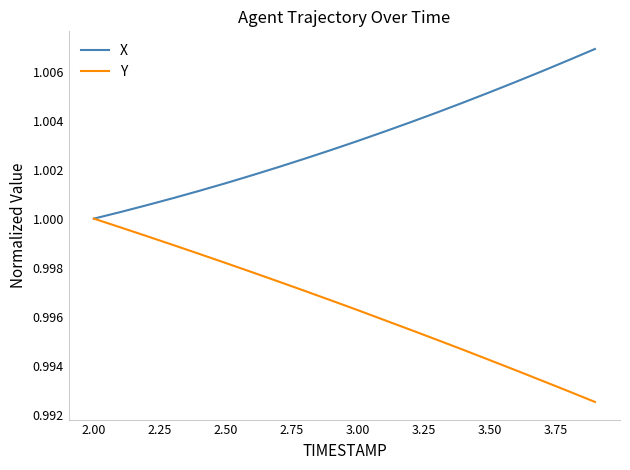

List the series in order of their overall mean, highest first.

X, Y